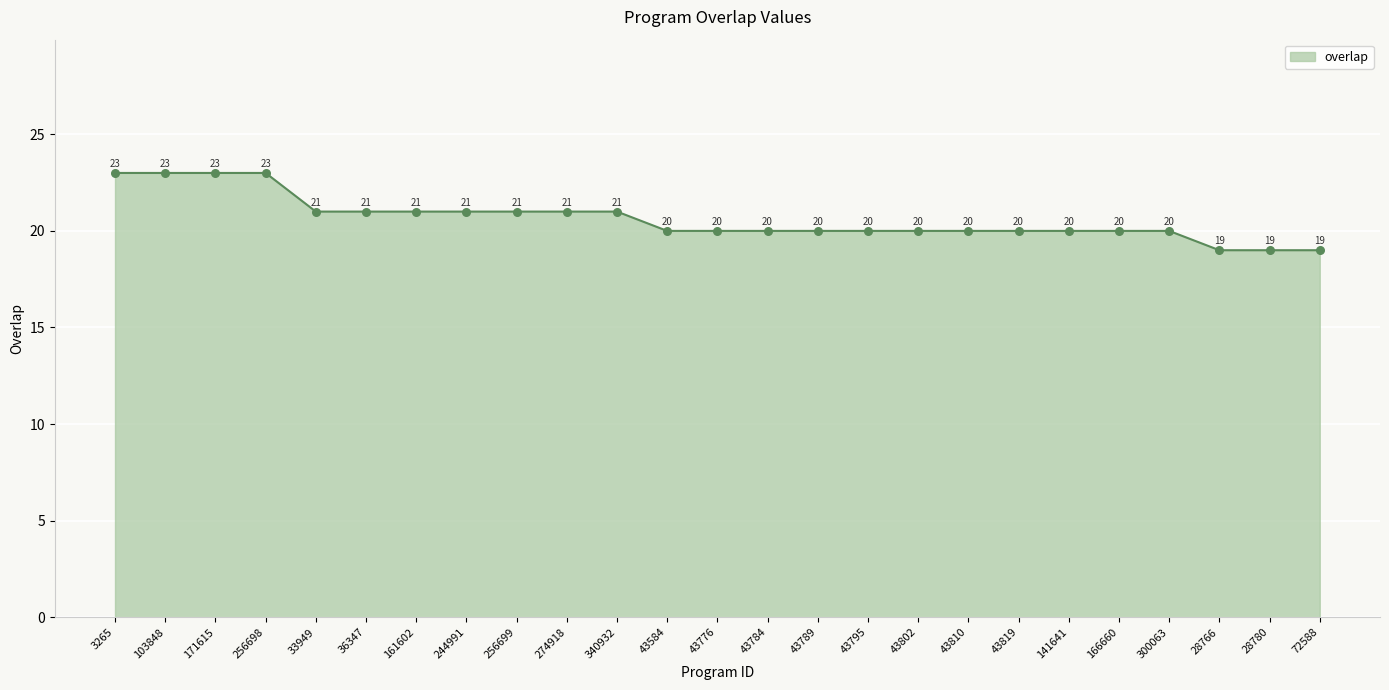

Approximately how many times larger is the value at 43819 compared to 161602?

1.0